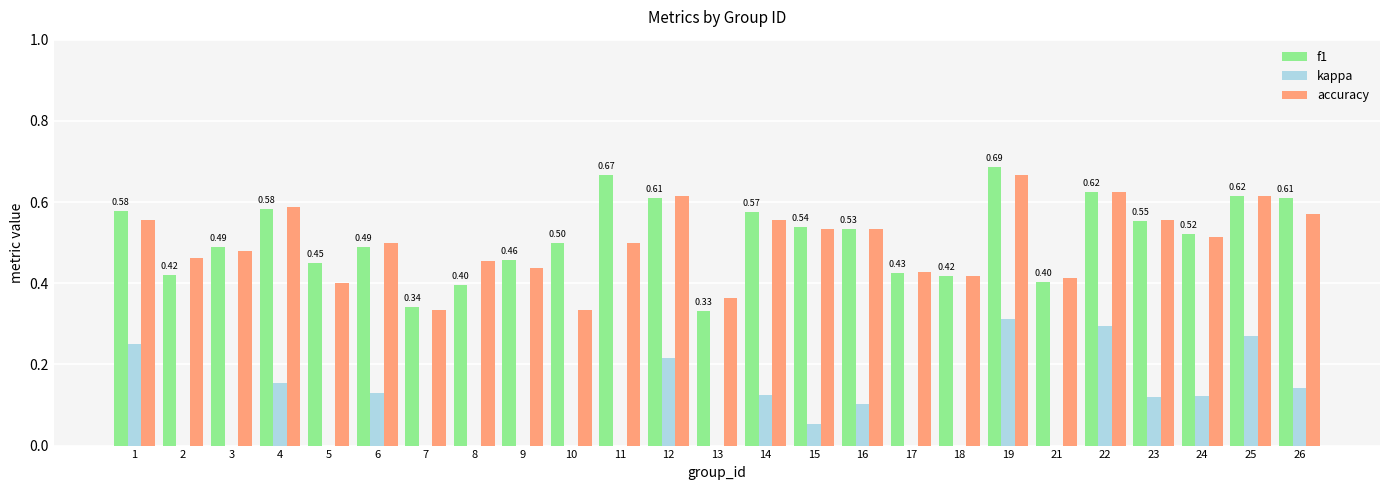

What are all the series names shown in the legend?

f1, kappa, accuracy